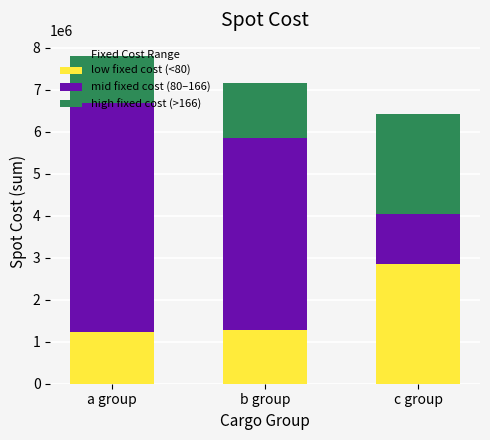

What is the sum of all low fixed cost (<80) values?

5356600